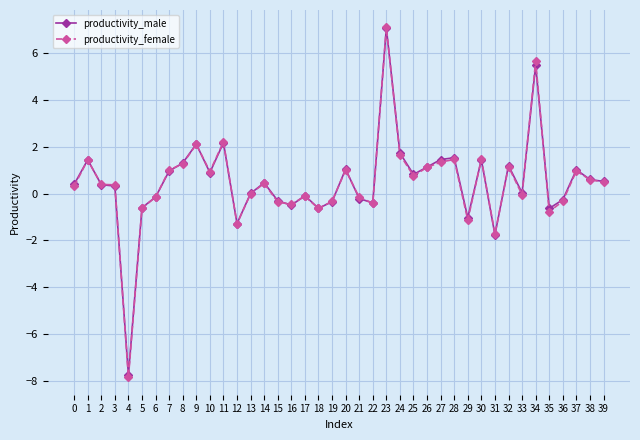

What is the greatest value displayed?

7.1